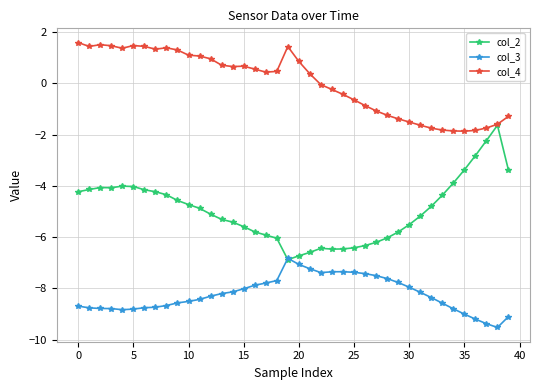

True or false: col_3 and col_4 intersect in this chart.

False